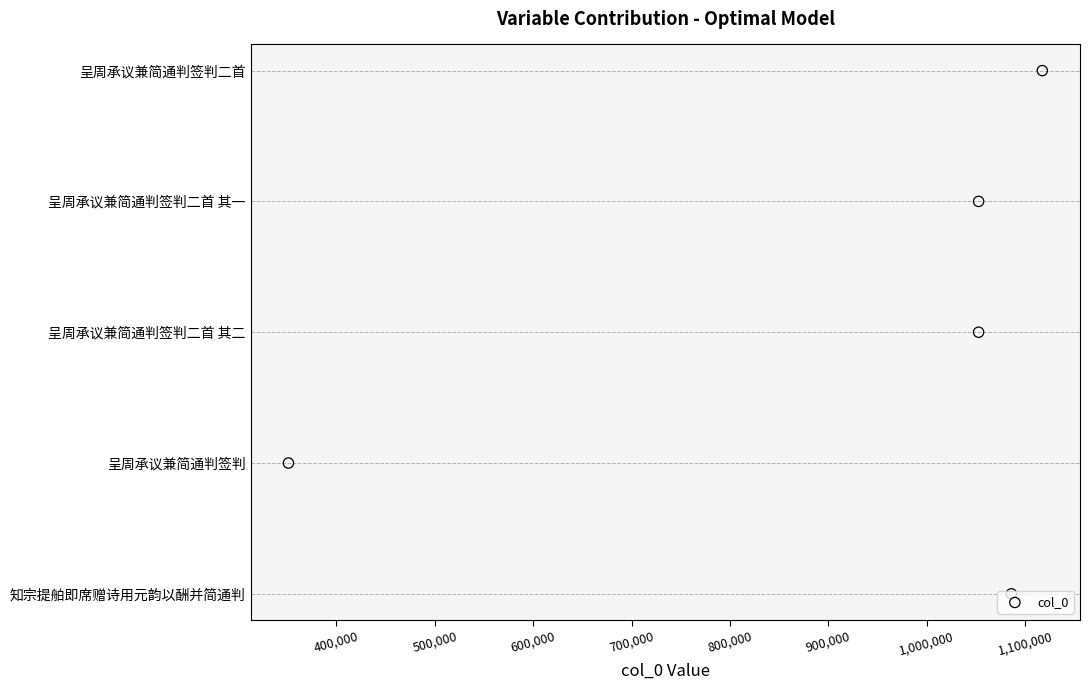

Which has a higher value, 700,000 or 500,000?

700,000